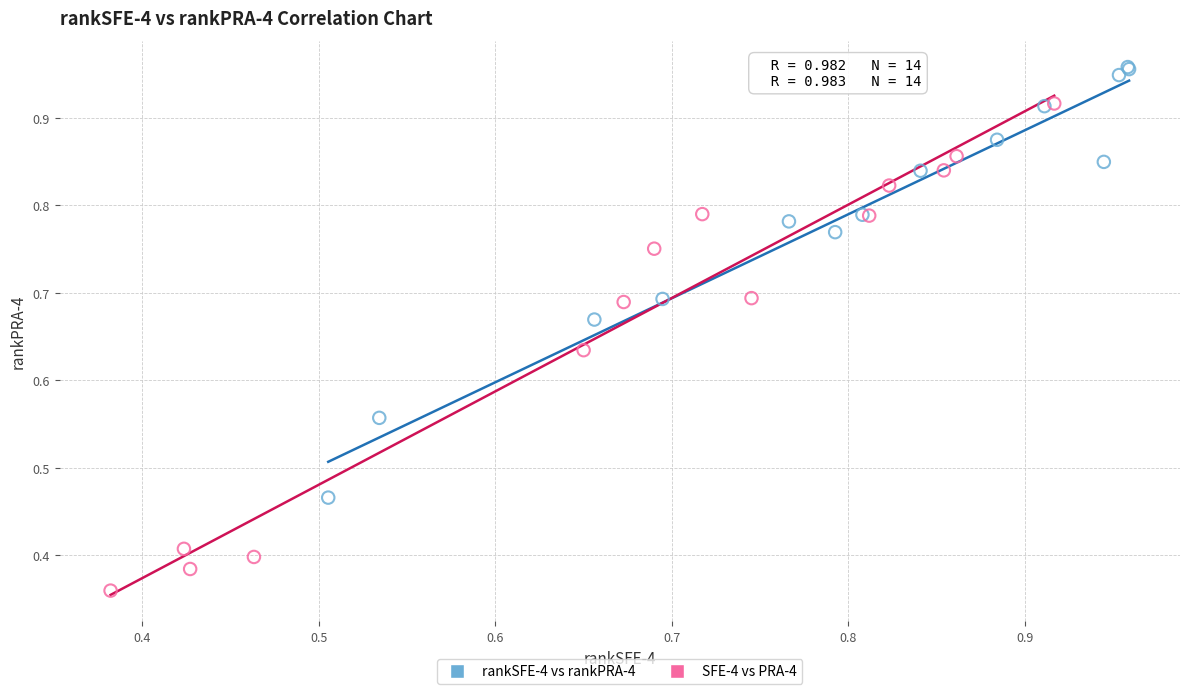

Which series contains the lowest Y value?

SFE-4 vs PRA-4